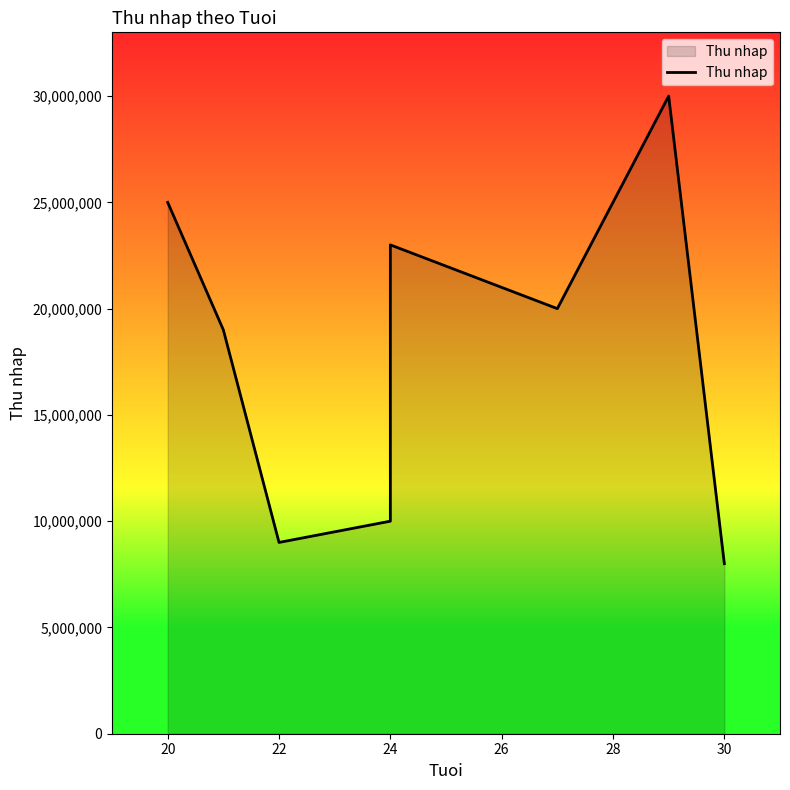

The value at 22 is 9000000. True or false?

True